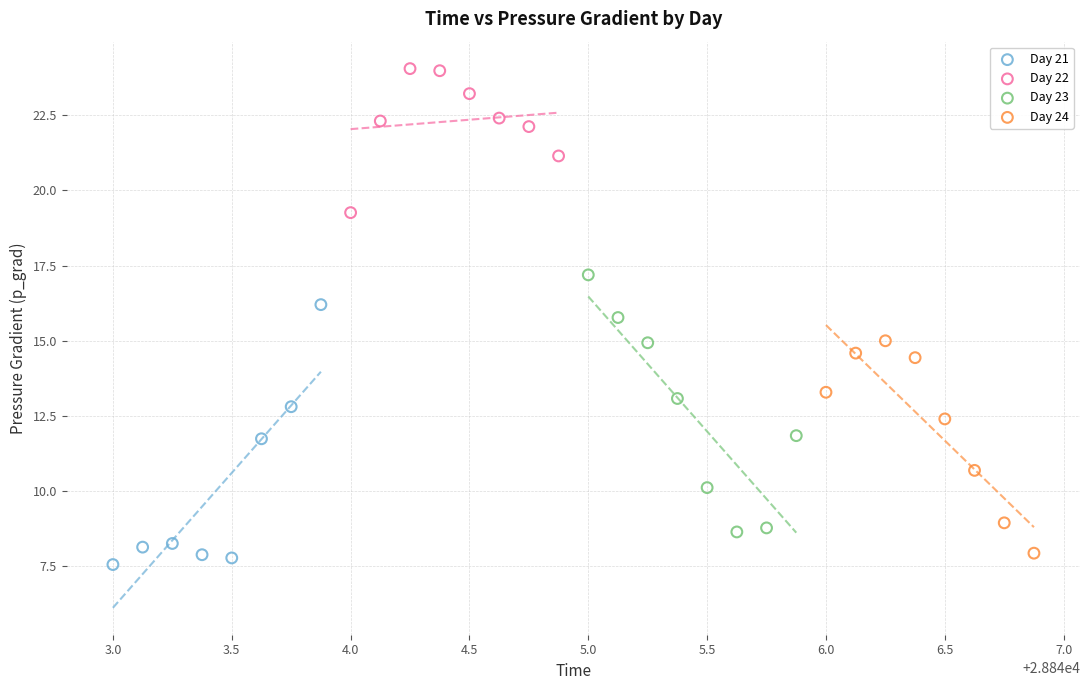

Which series contains the highest Y value?

Day 22